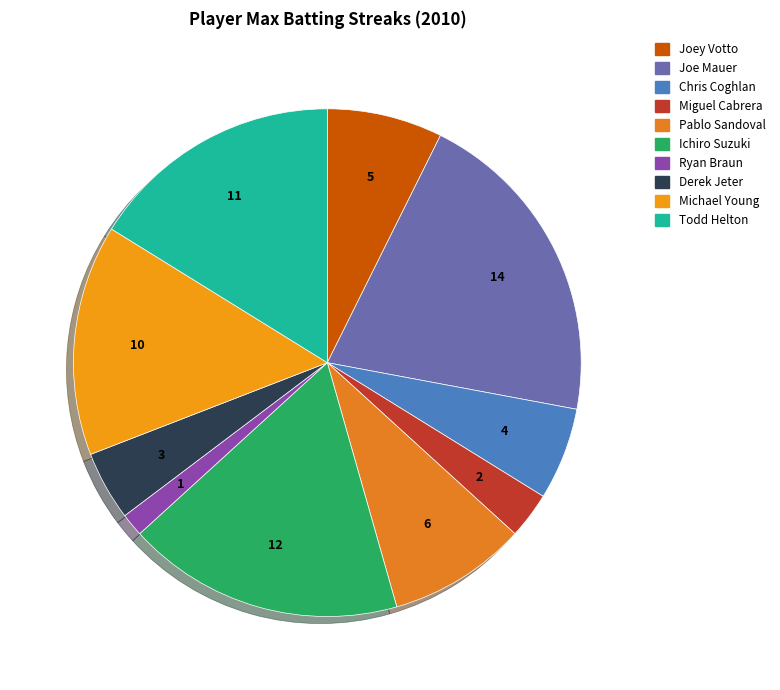

How many slices are in this pie chart?

10